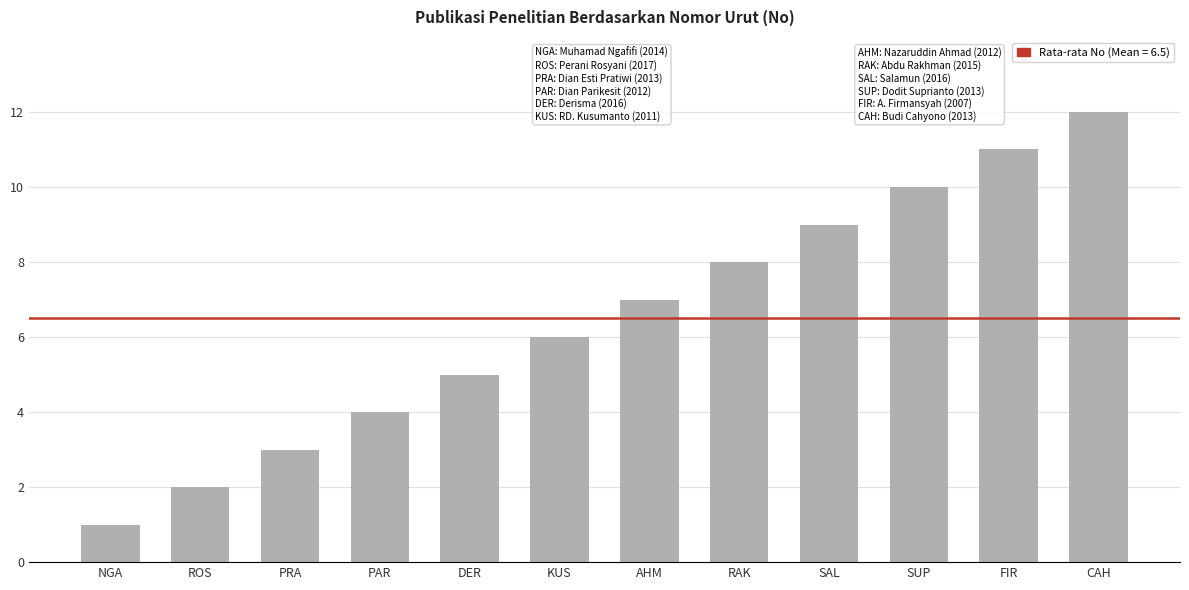

How many values are below 7?

6